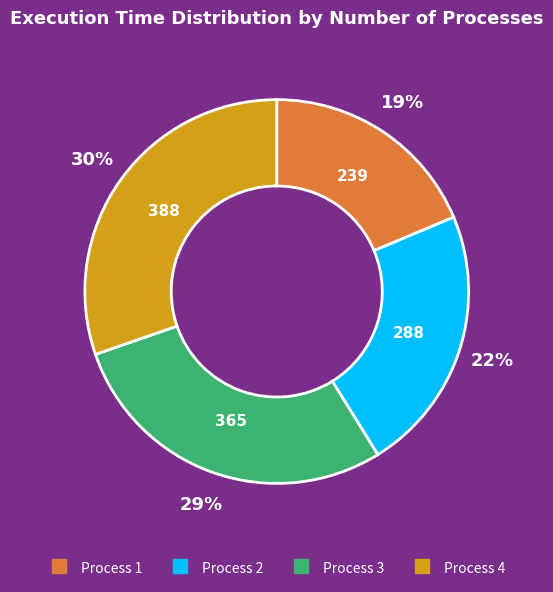

Does any single category account for the majority?

No